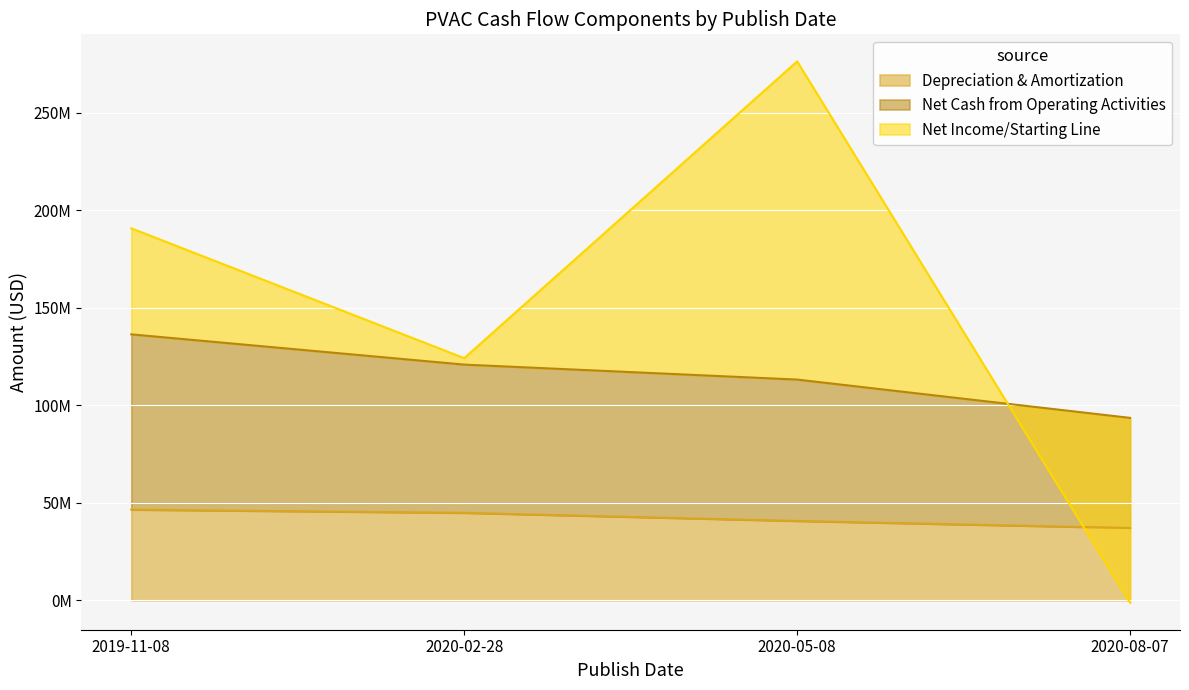

Which series has the widest spread of values?

Net Income/Starting Line